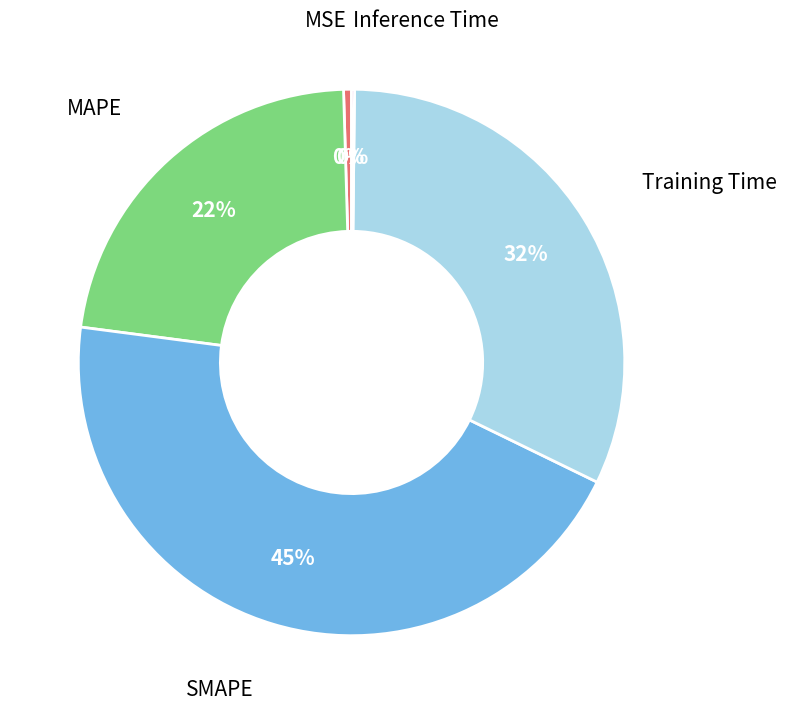

Is there a majority slice in this chart?

No